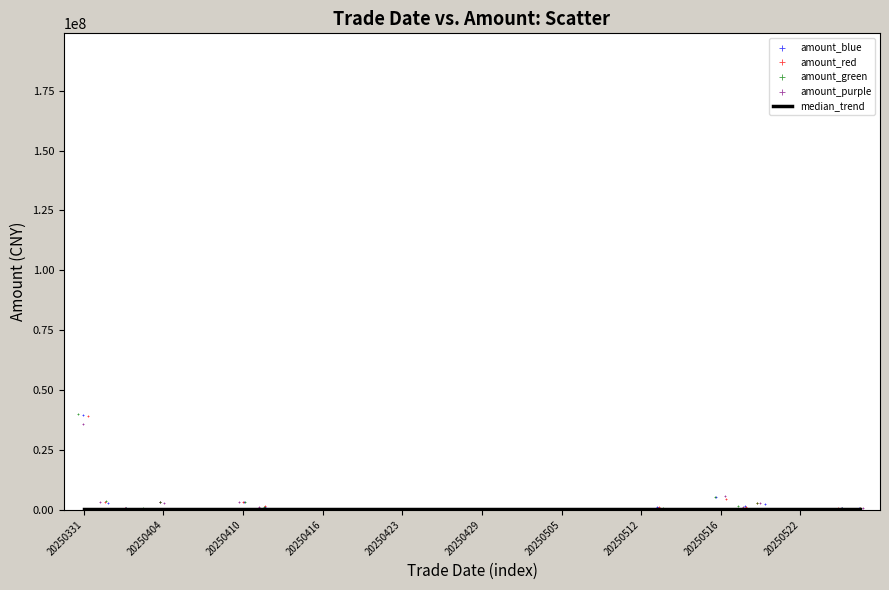

Which series has the largest Y range (max minus min)?

amount_green